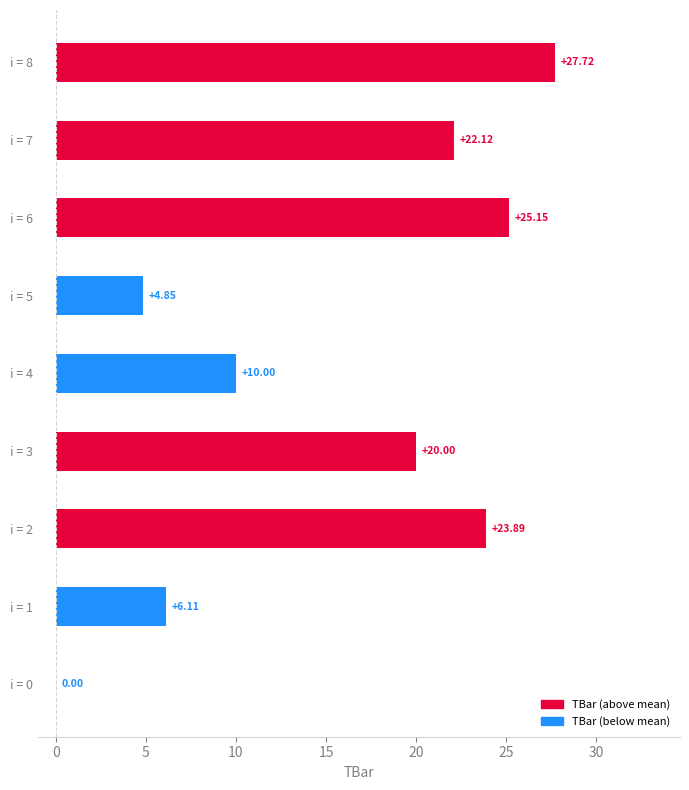

What is the greatest value displayed?

27.7